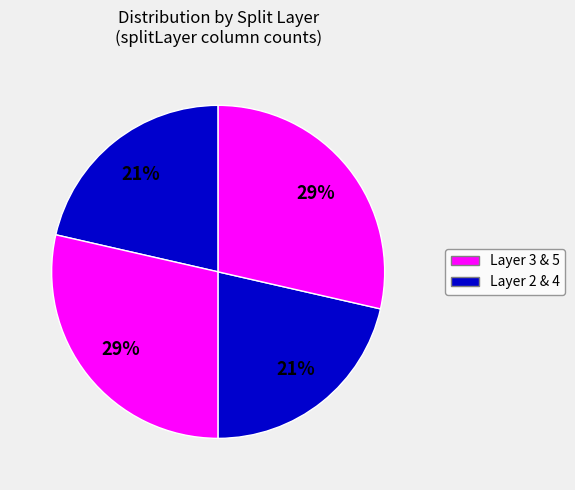

How many slices are in this pie chart?

4